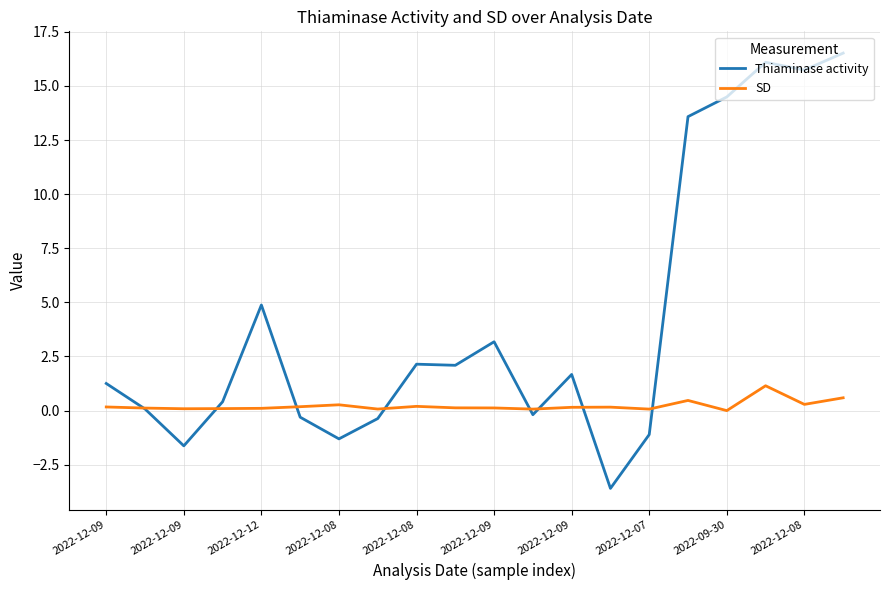

What are all the series names shown in the legend?

Thiaminase activity, SD